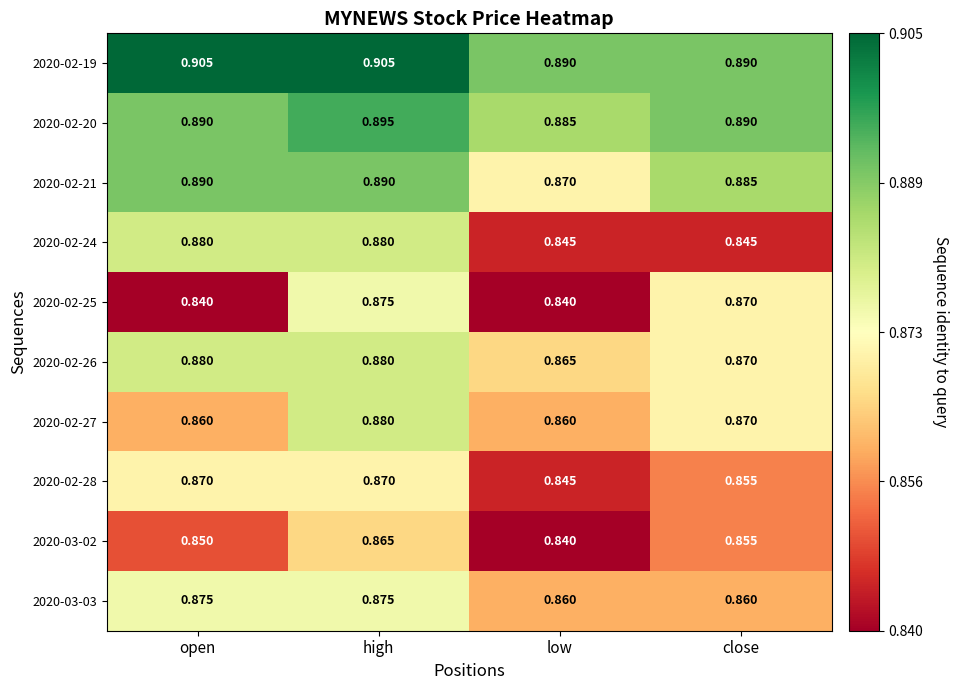

Is the value of 2020-03-03 at close greater than the value of 2020-02-25 at high?

No